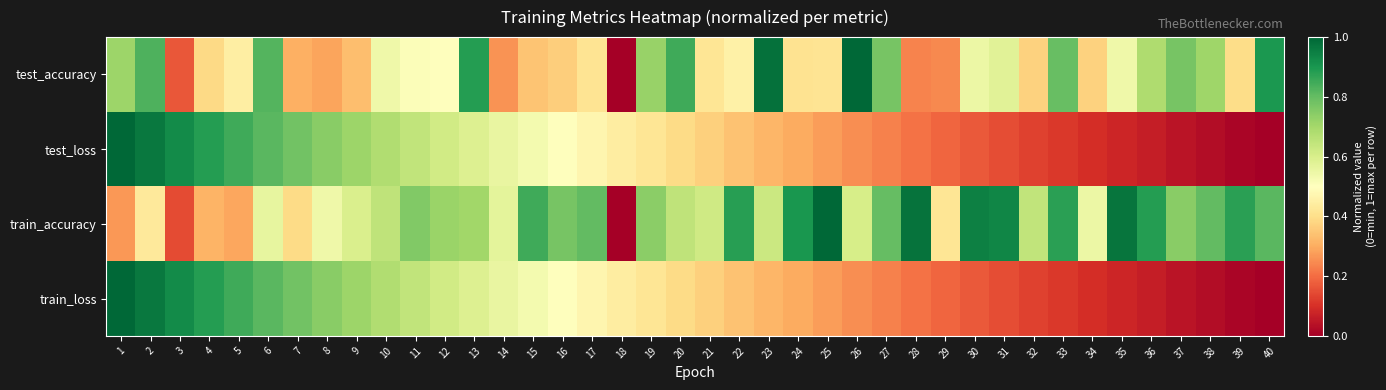

How many distinct data groups are displayed?

4